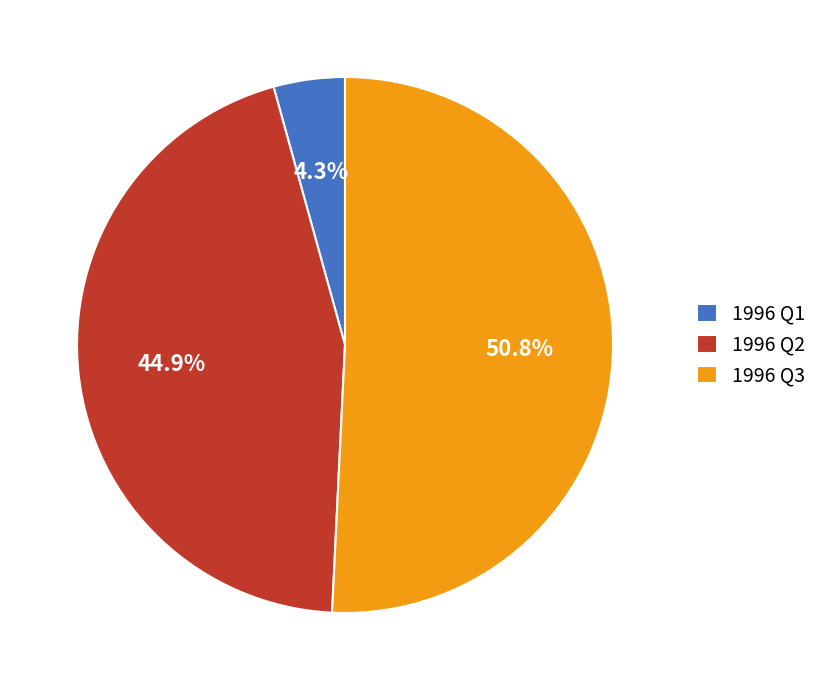

Between 1996 Q2 and 1996 Q1, which is larger?

1996 Q2